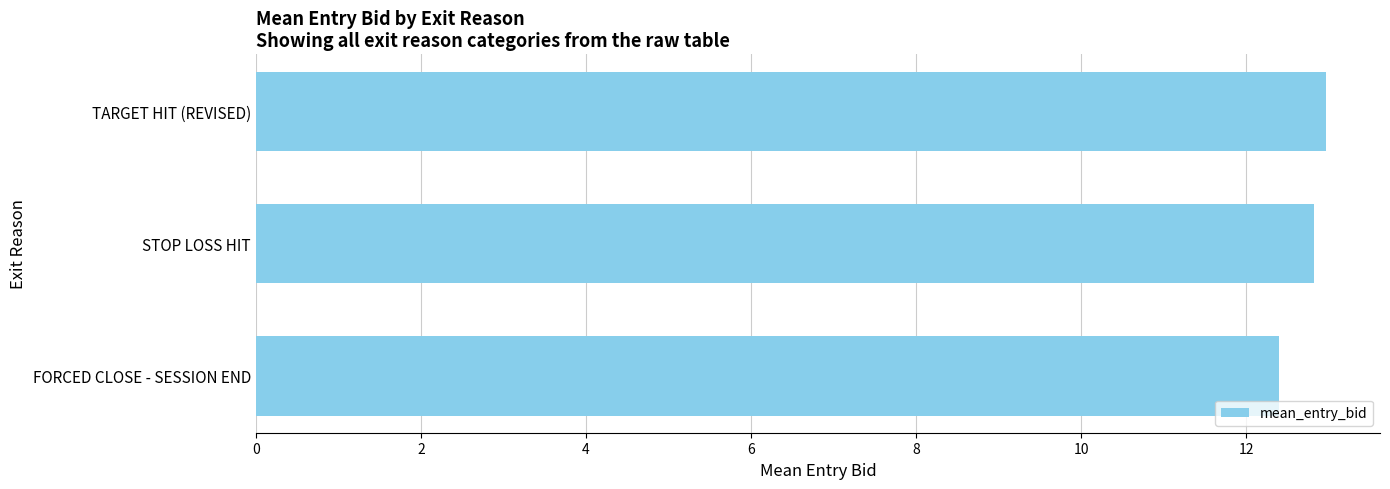

List the labels in order of value, largest first.

TARGET HIT (REVISED), STOP LOSS HIT, FORCED CLOSE - SESSION END